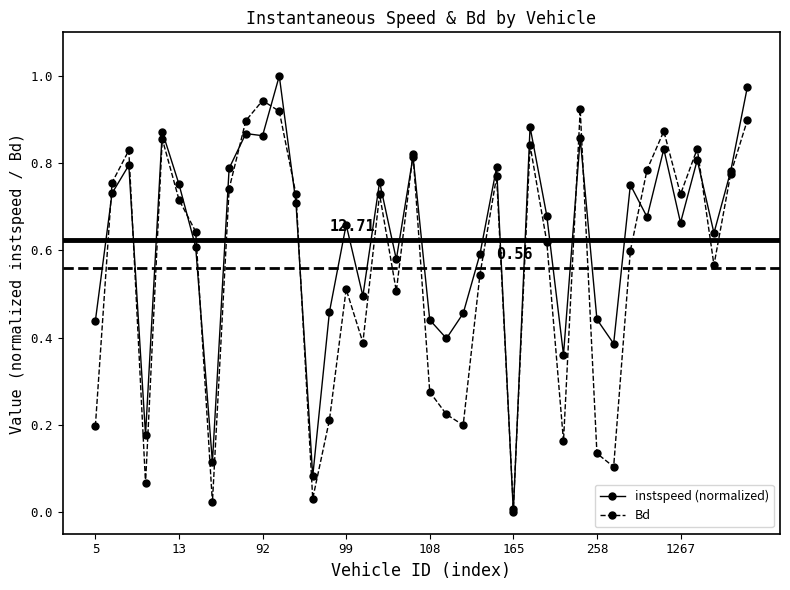

True or false: Bd has more than 2 points higher than both neighbors.

True